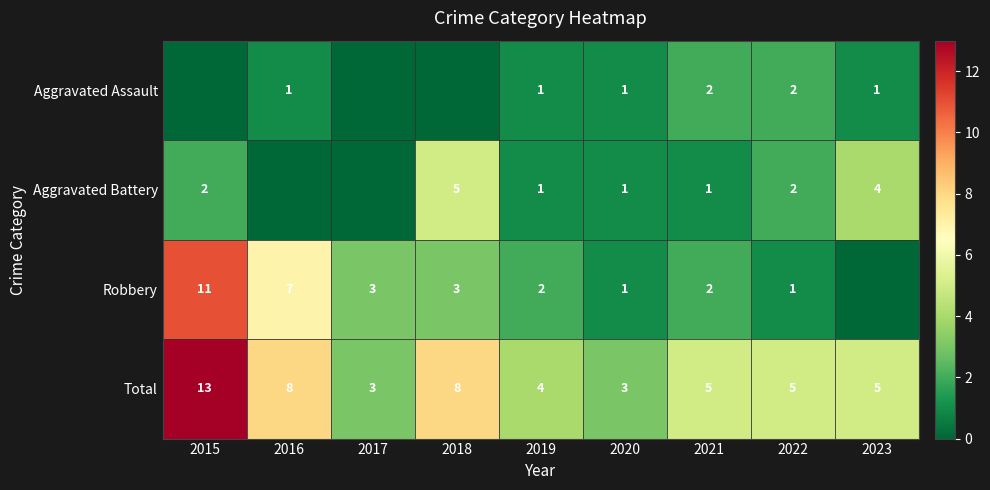

Count the Total values in the range 4 to 8.

6